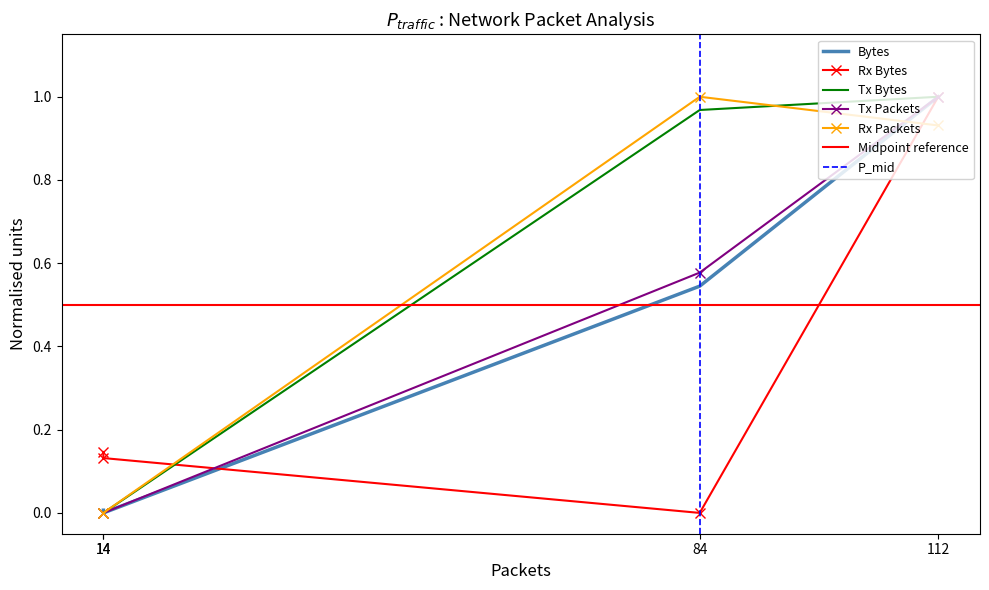

The value of Rx Bytes at 84 is -0.6. True or false?

False